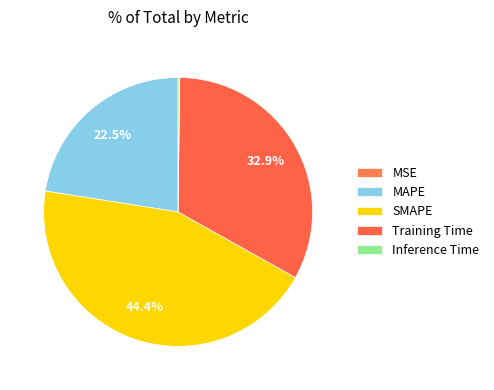

Is there a majority slice in this chart?

No